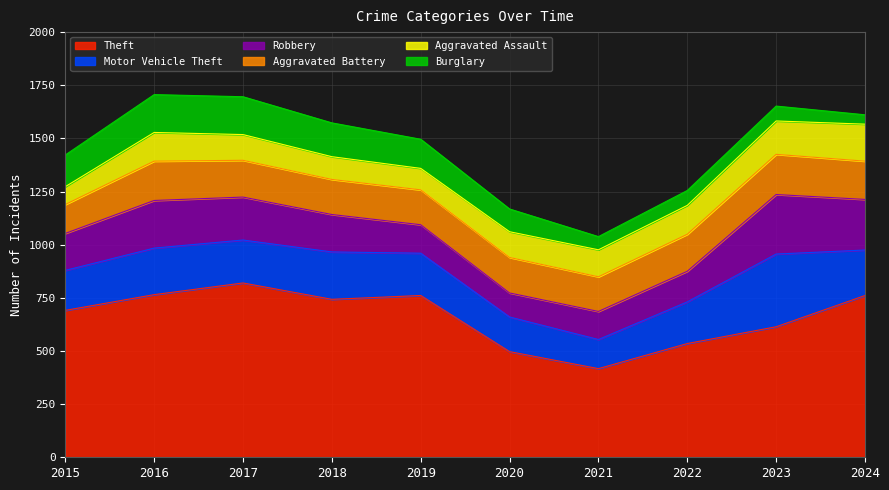

Reading right to left, list all the values displayed in this chart.

Theft: 2024=761	2023=614	2022=535	2021=417	2020=497	2019=761	2018=743	2017=820	2016=765	2015=691
Motor Vehicle Theft: 2024=214	2023=342	2022=196	2021=137	2020=163	2019=199	2018=223	2017=202	2016=219	2015=188
Robbery: 2024=238	2023=280	2022=144	2021=132	2020=113	2019=134	2018=176	2017=202	2016=224	2015=174
Aggravated Battery: 2024=180	2023=189	2022=174	2021=163	2020=167	2019=164	2018=165	2017=173	2016=185	2015=136
Aggravated Assault: 2024=174	2023=157	2022=136	2021=127	2020=121	2019=101	2018=107	2017=121	2016=135	2015=84
Burglary: 2024=44	2023=70	2022=70	2021=62	2020=107	2019=137	2018=159	2017=178	2016=178	2015=149